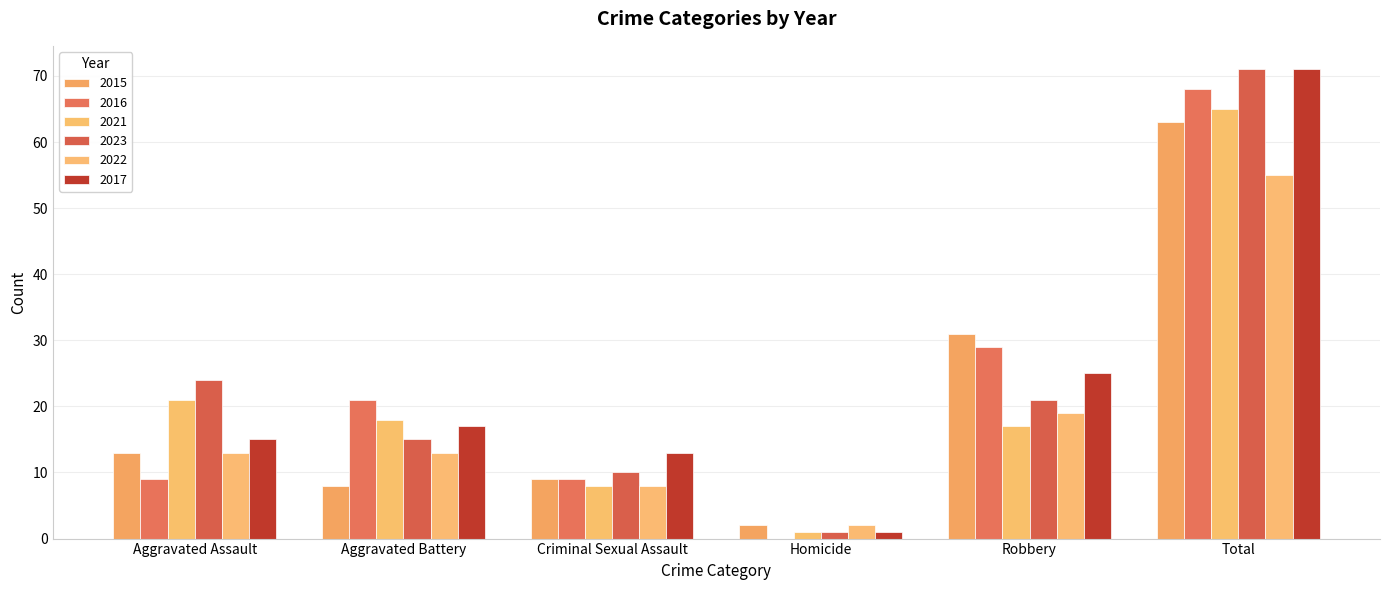

How many groups of bars are there?

6